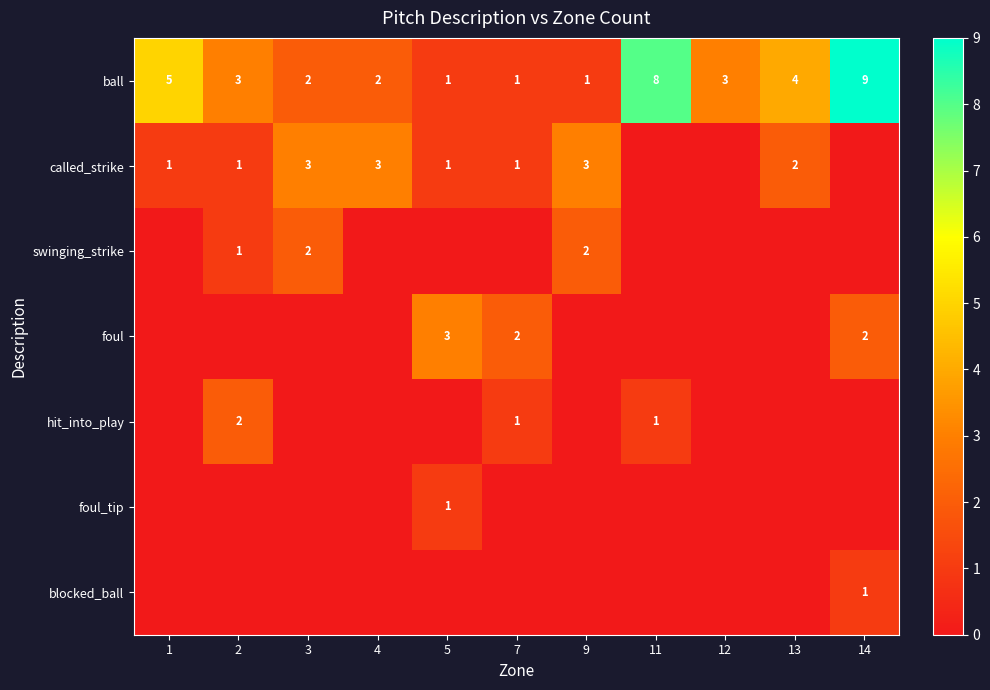

Which category has the lowest value across all series?

11